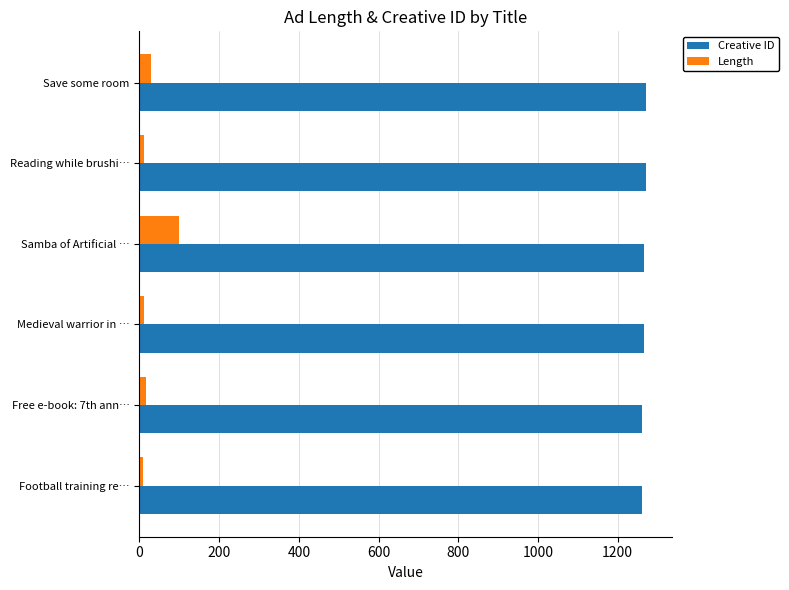

At how many categories does at least one series exceed 377?

6